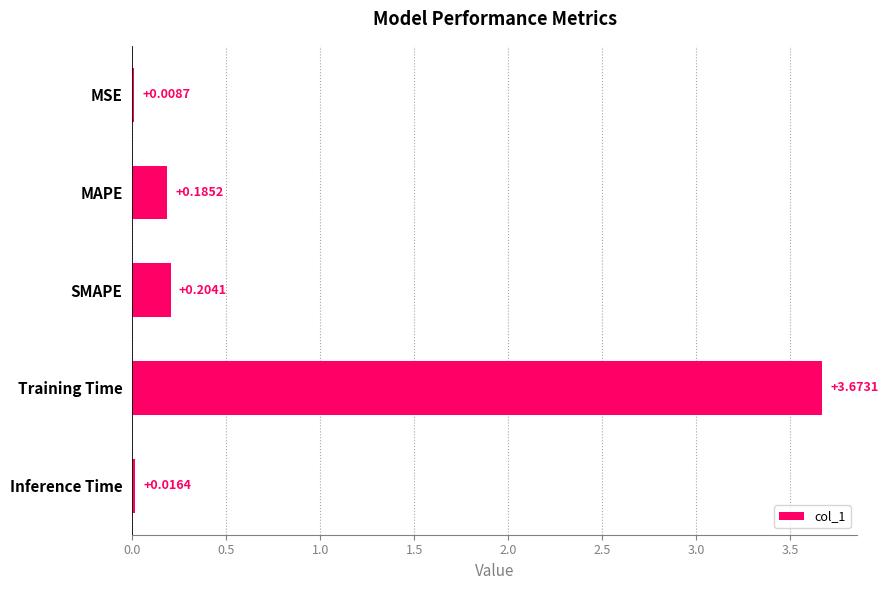

At which label is the value closest to 1?

SMAPE